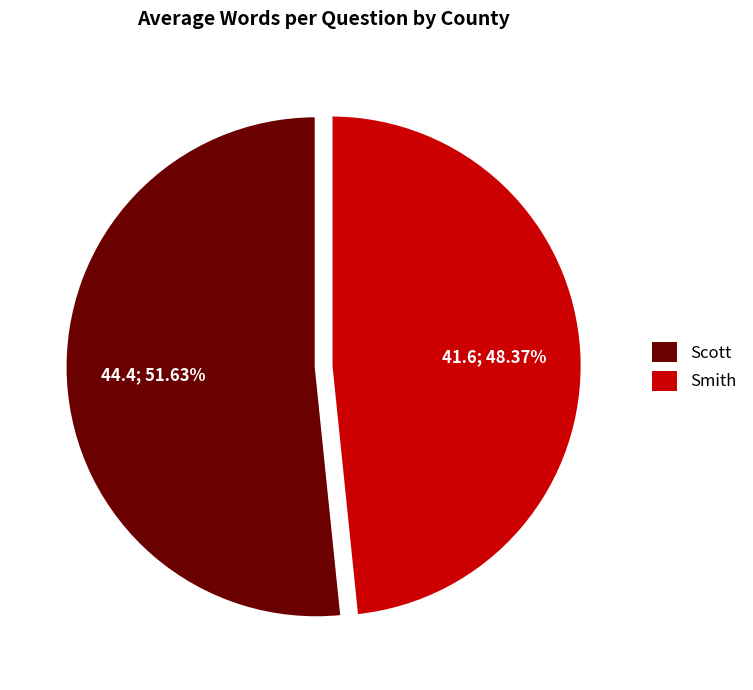

Which slice is the smallest?

Smith